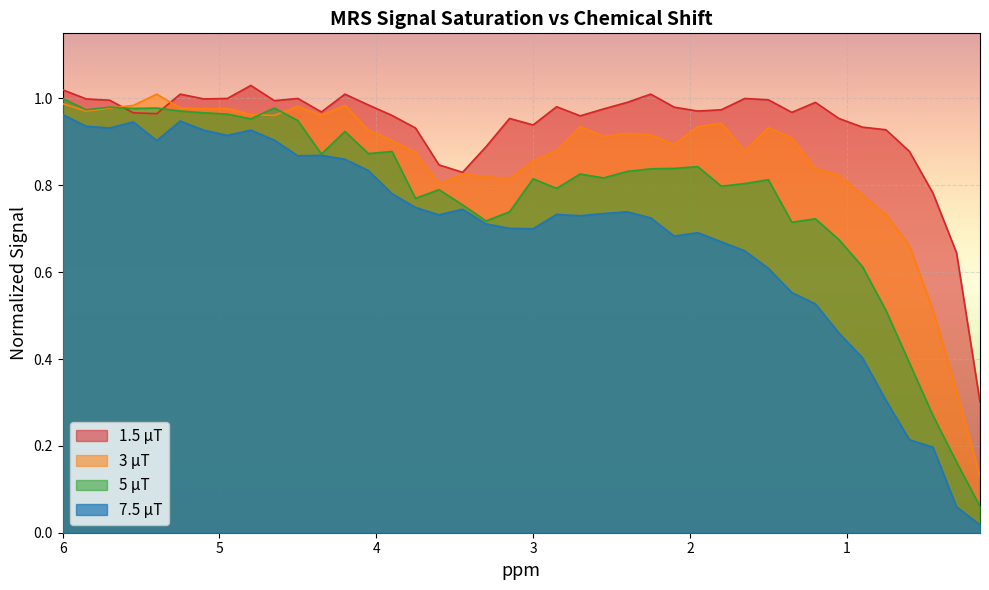

True or false: 5 μT and 1.5 μT intersect in this chart.

True